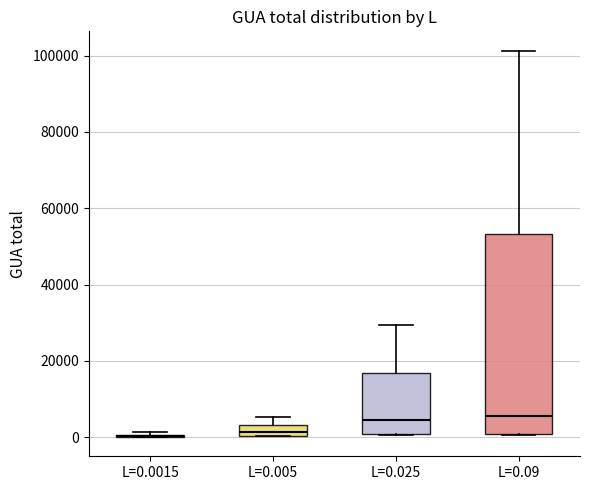

Where is the upper edge of the box for L=0.09 on the y-axis? The values are not printed on the chart, so give them approximately, as read against the axis.

54000